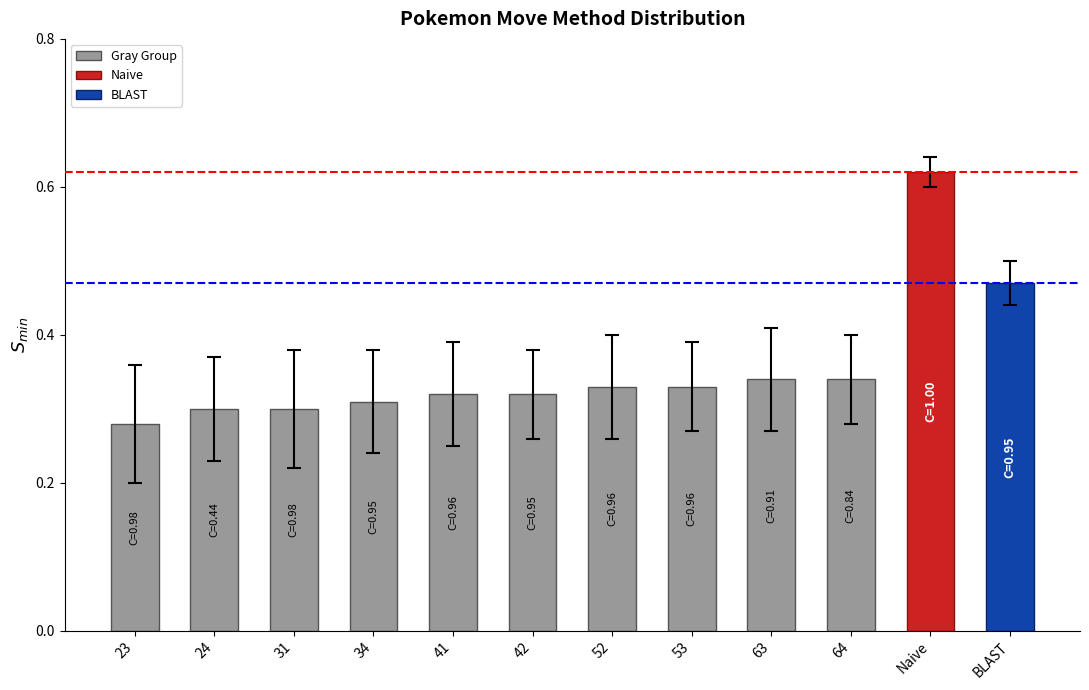

At which label is the value closest to 0?

23